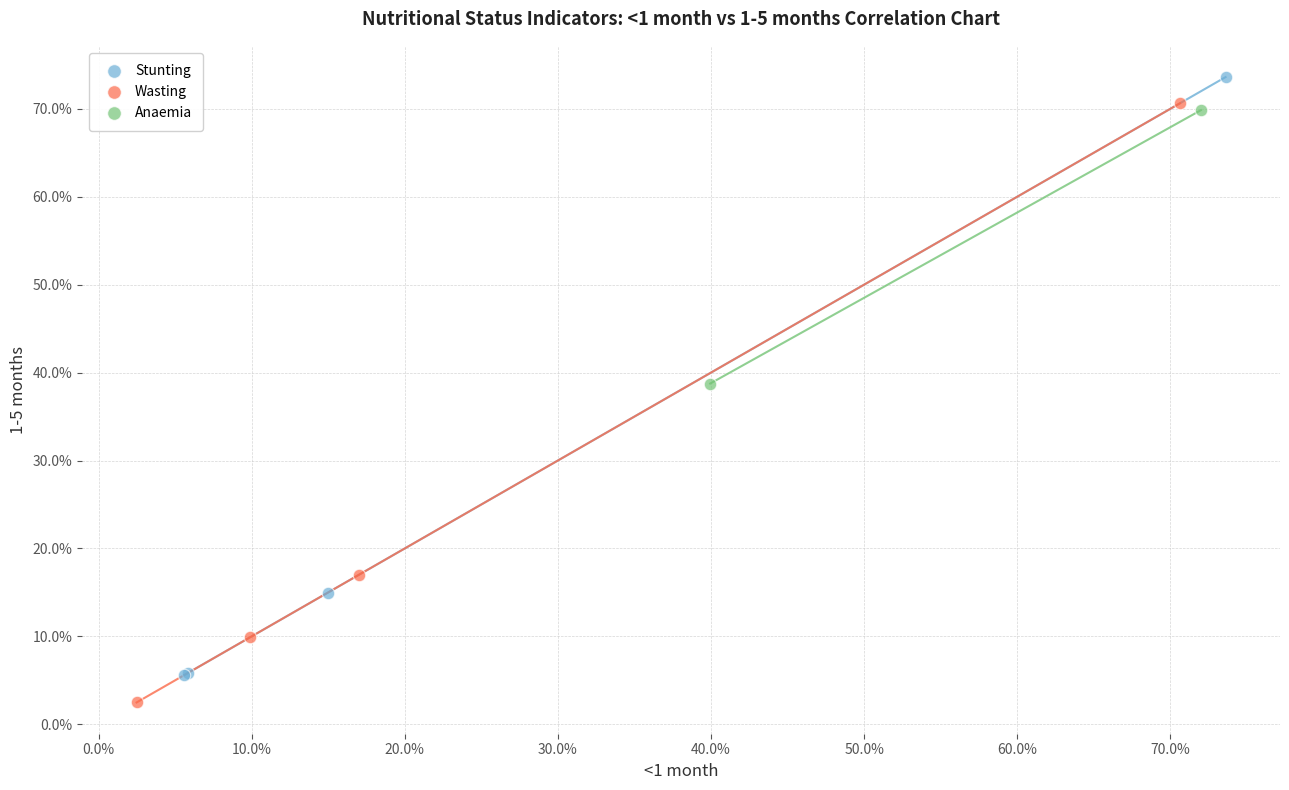

Which series contains the lowest Y value?

Wasting